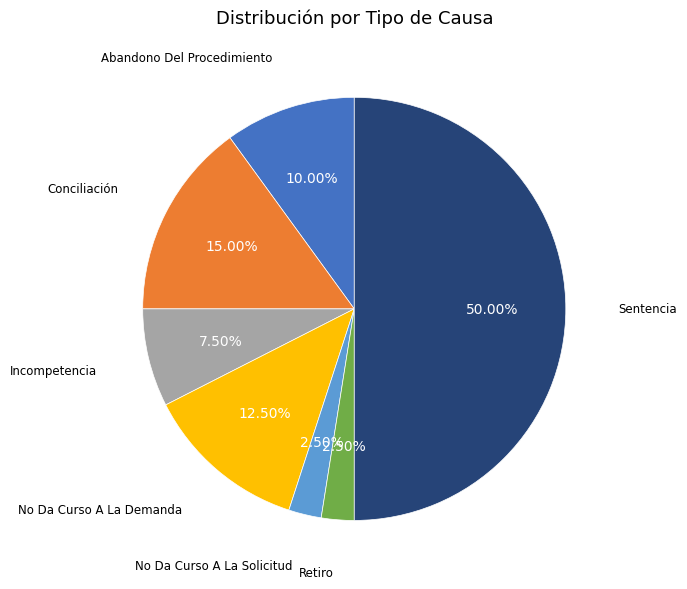

Count the number of slices in the pie.

7